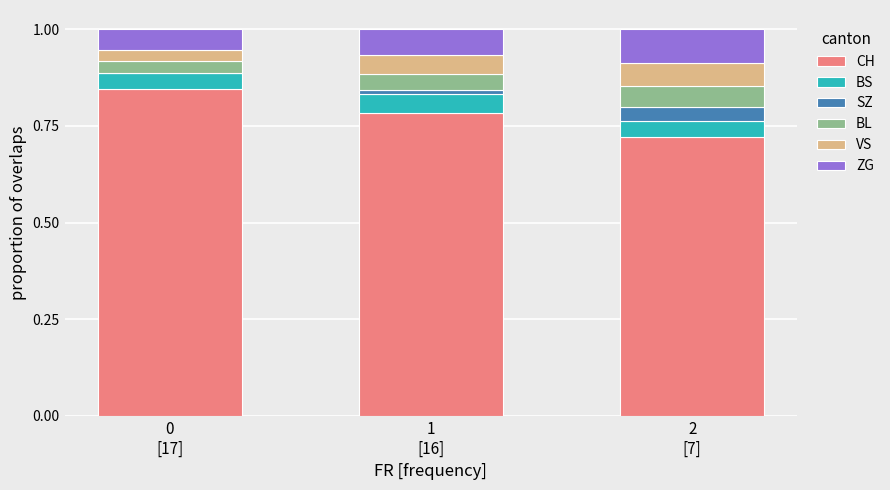

Are the bars horizontal?

No